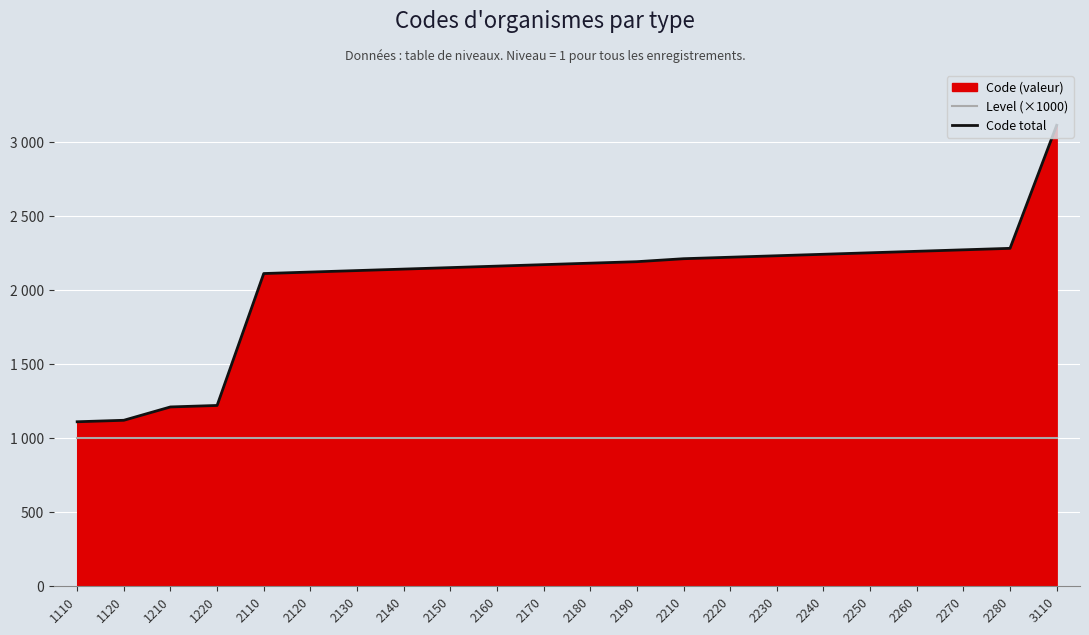

What is the minimum value for Level (×1000)?

1000